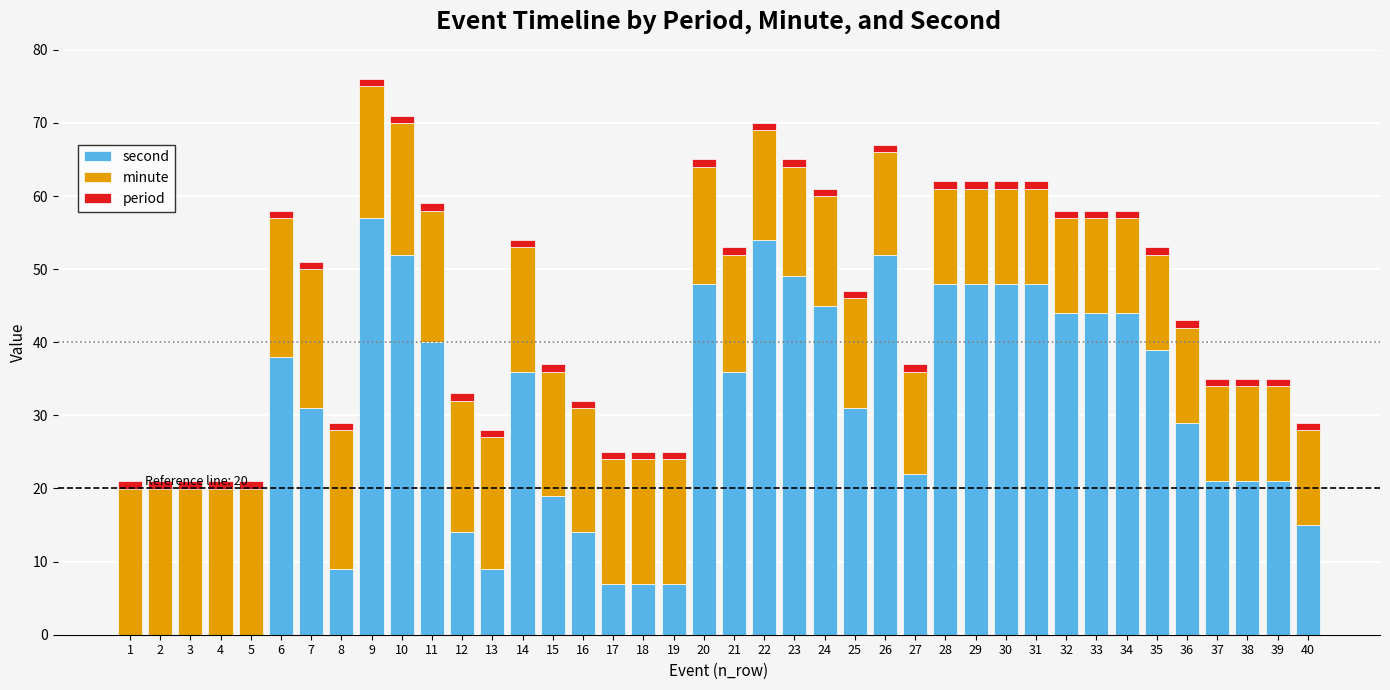

True or false: second has a value of 19 at 15.

True